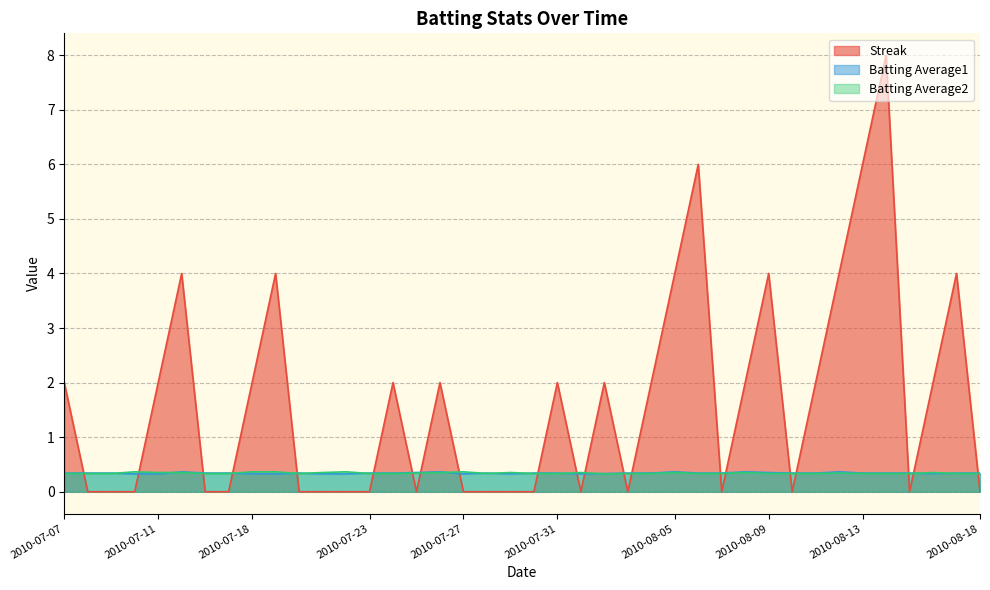

After their last crossing, which series has the higher values: Streak or Batting Average1?

Batting Average1